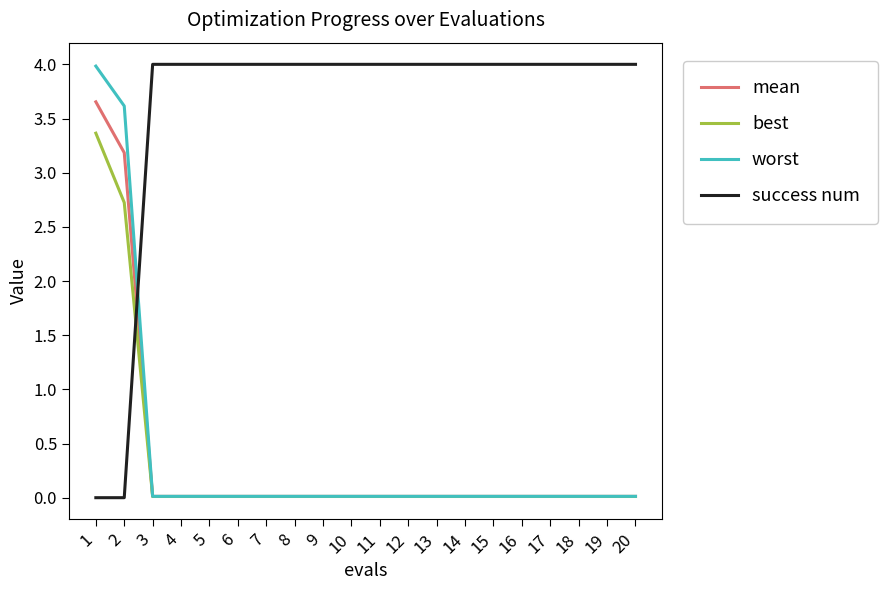

How many categories are shown in the chart?

20